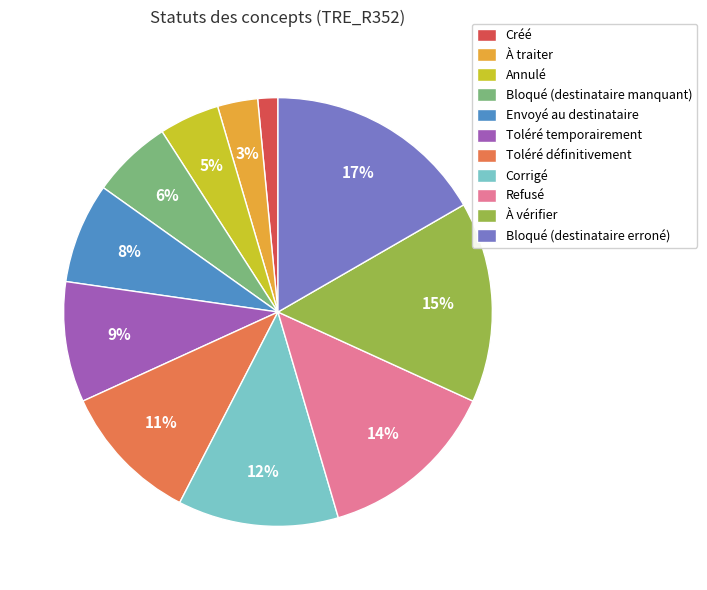

The Annulé slice represents 10% of the pie. True or false?

False